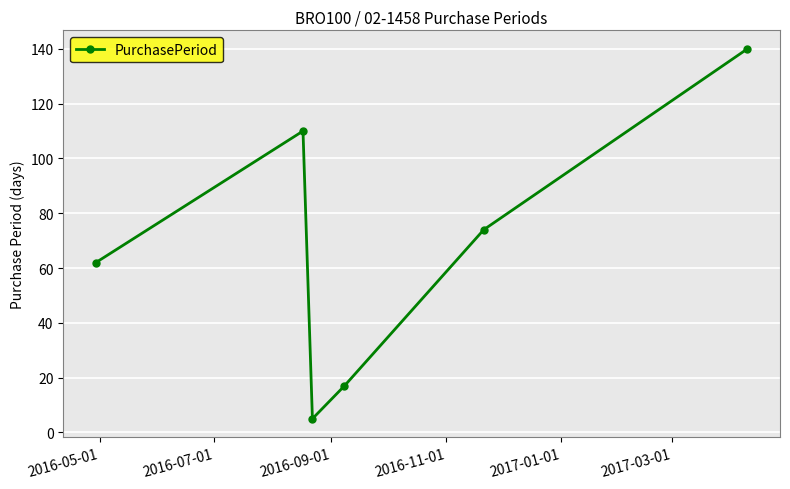

True or false: there are more than 0 points higher than both neighbors.

True